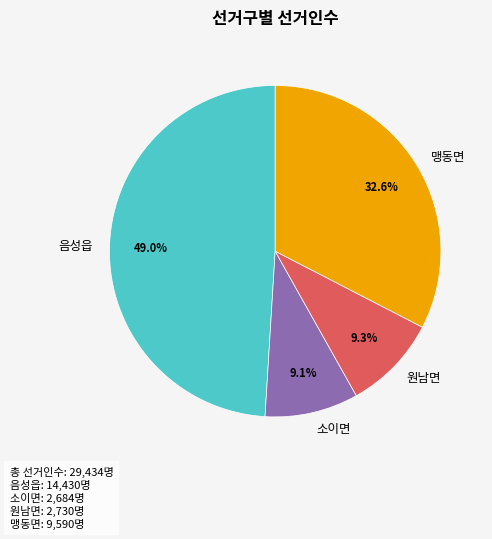

Is there any slice that represents more than half of the pie?

No